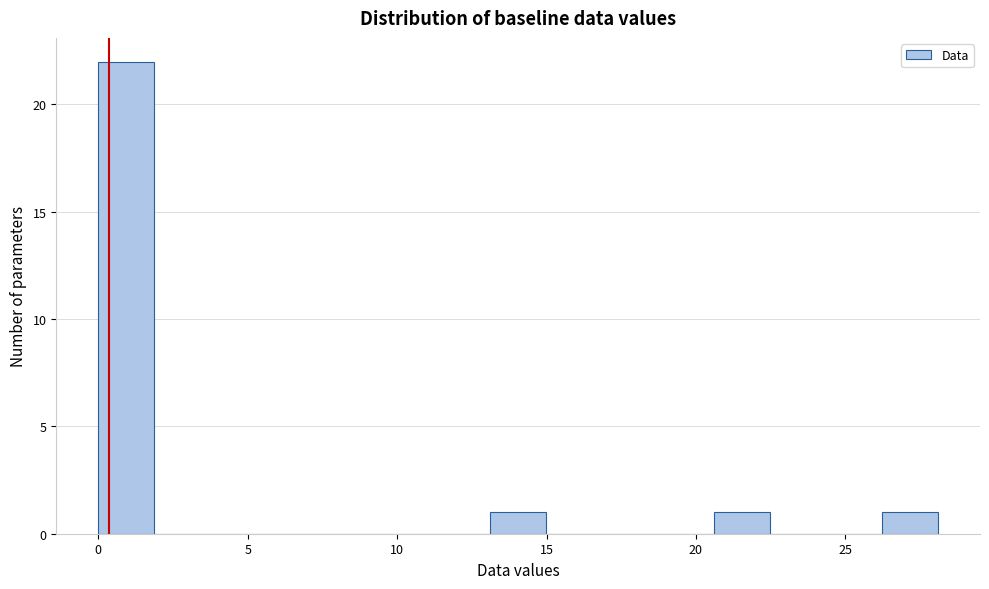

Read against the x-axis, roughly where is the centre of the tallest bar?

1.0